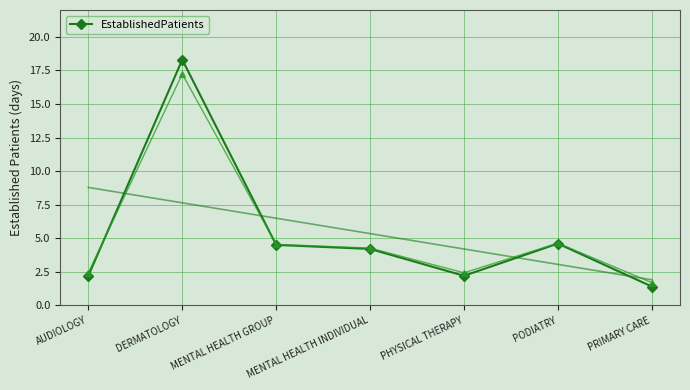

List the labels in order of value, smallest first.

PRIMARY CARE, AUDIOLOGY, PHYSICAL THERAPY, MENTAL HEALTH INDIVIDUAL, MENTAL HEALTH GROUP, PODIATRY, DERMATOLOGY